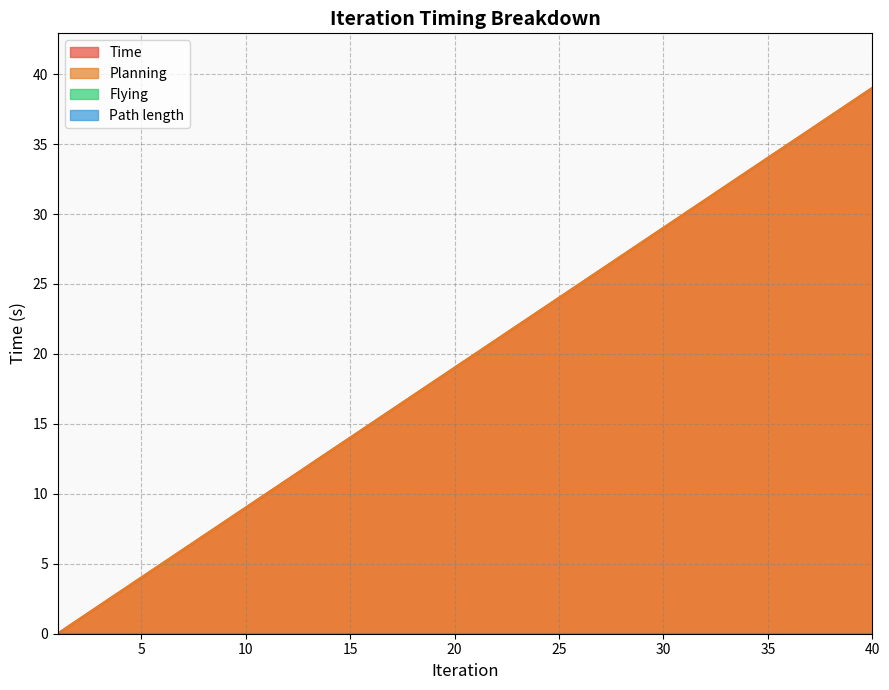

Does the chart display data point markers on the line(s)?

No